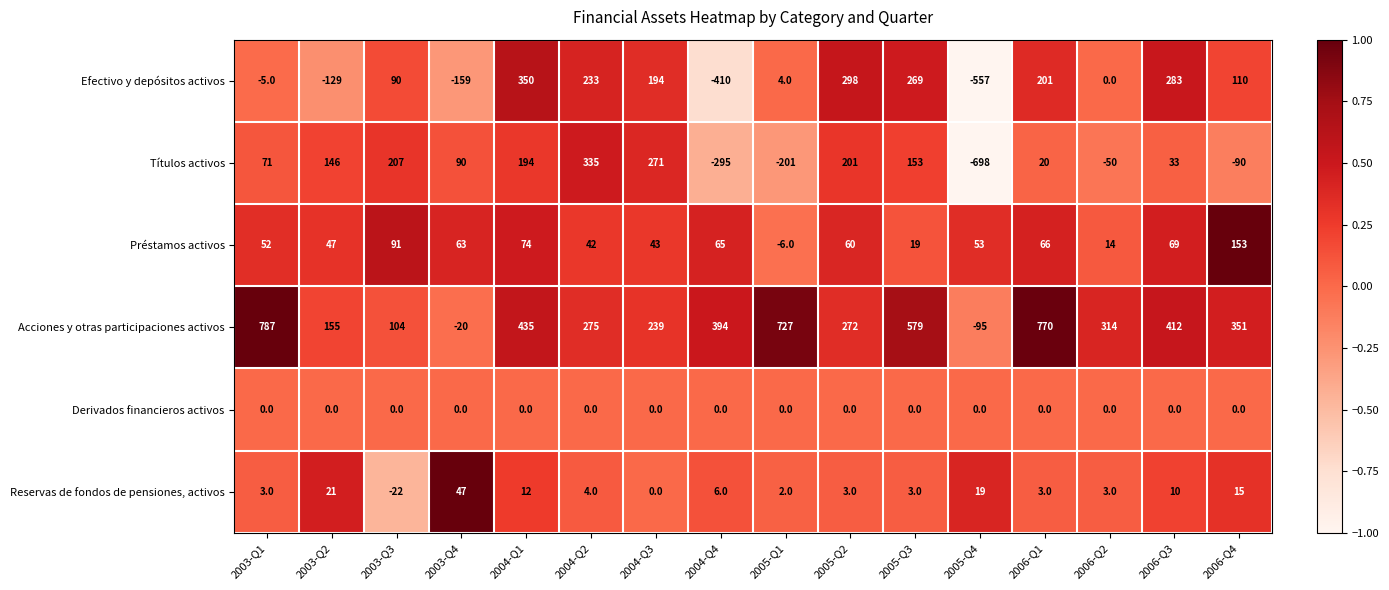

What is the approximate value of Títulos activos at 2006-Q3?

33